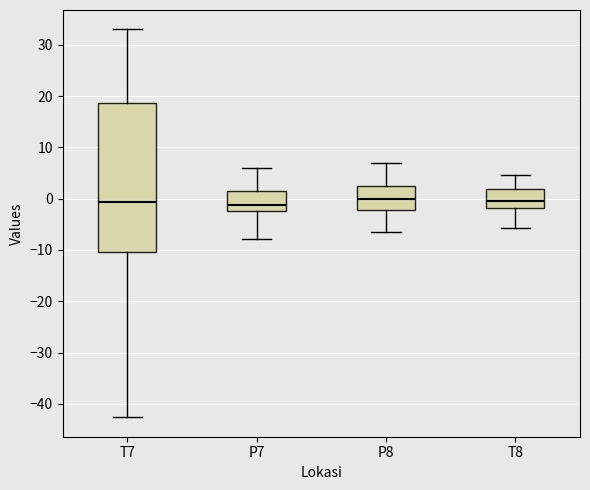

Reading left to right, read every box against the y-axis: the position of its median line, the range the box covers, and the ends of its whiskers. The values are not printed on the chart, so give them approximately, as read against the axis.

T7: median -1, box -10 to 19, whiskers -43 to 33
P7: median -1, box -2 to 1, whiskers -8 to 6
P8: median 0, box -2 to 2, whiskers -7 to 7
T8: median -1, box -2 to 2, whiskers -6 to 5